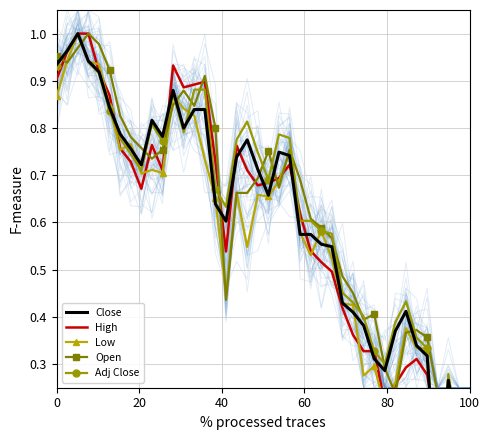

What is the sum of all Adj Close values?

25.0